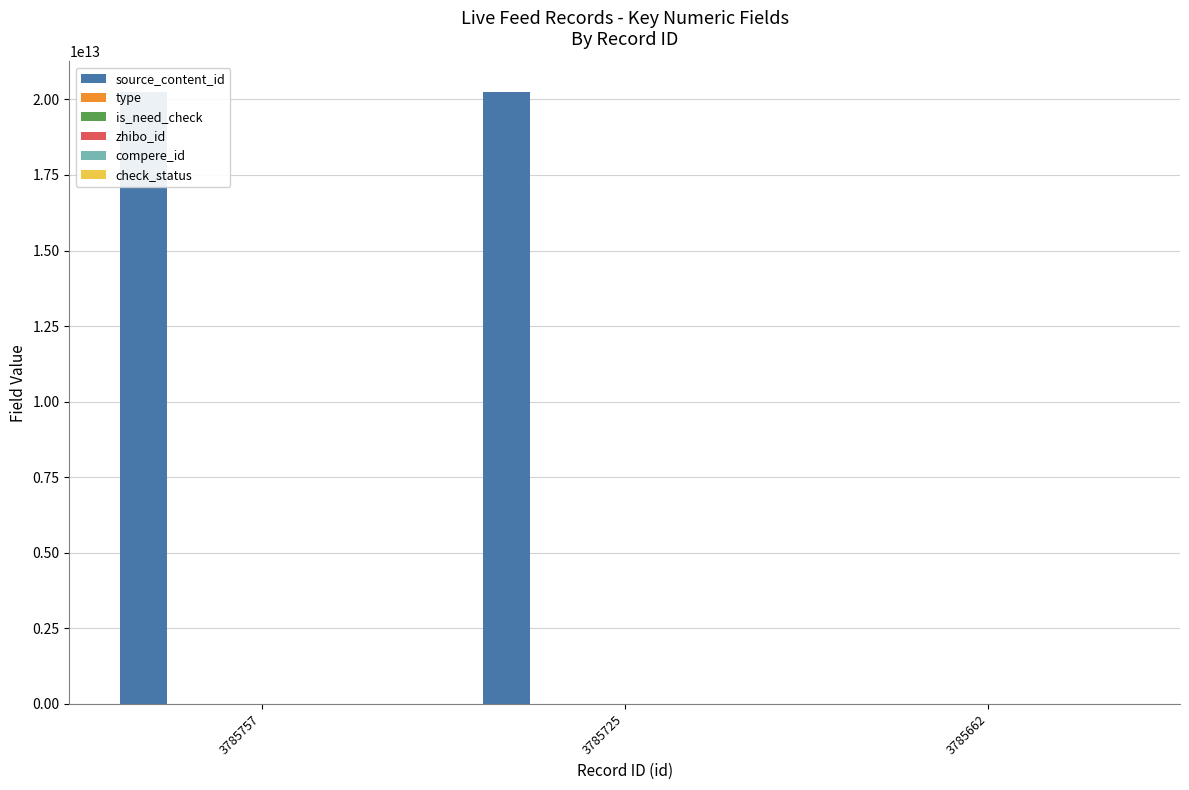

What is the highest value of the check_status series?

1